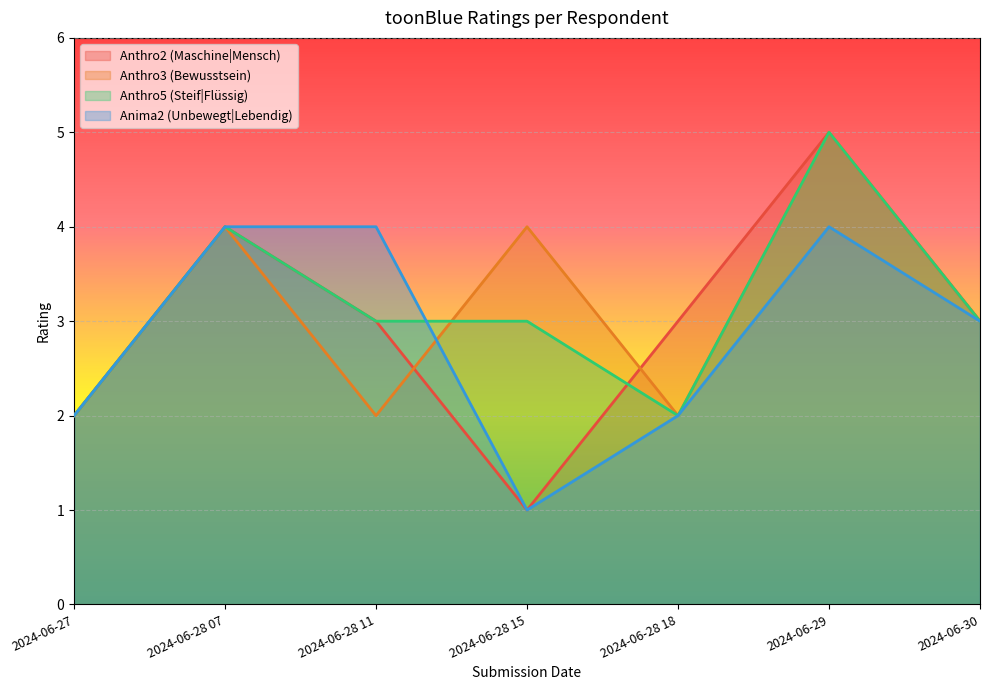

How many lines are shown in the chart?

4